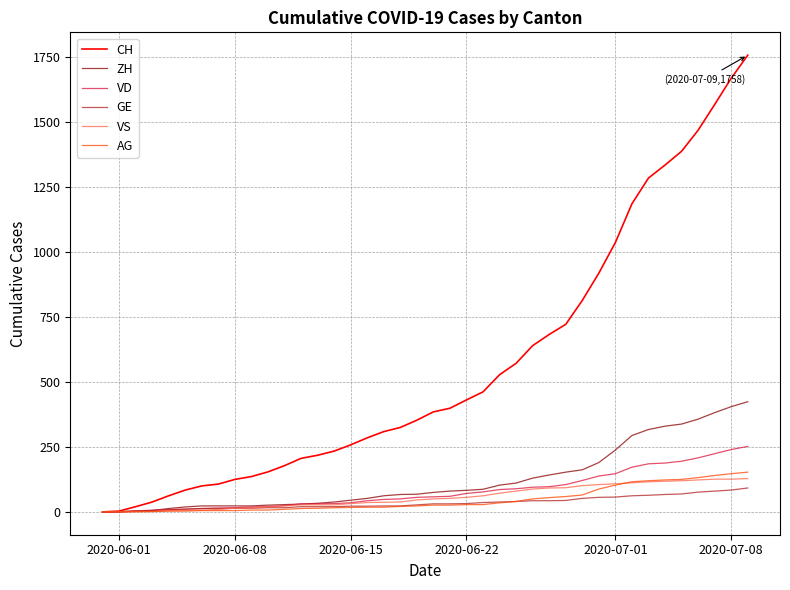

Which series has the largest total across all categories?

CH